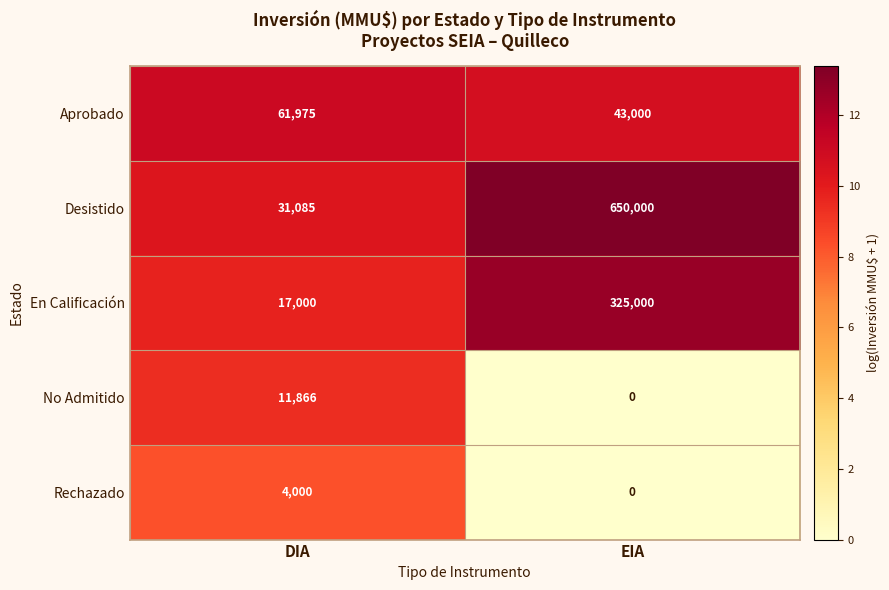

What is the approximate value of Aprobado at EIA, to the nearest 10?

43000